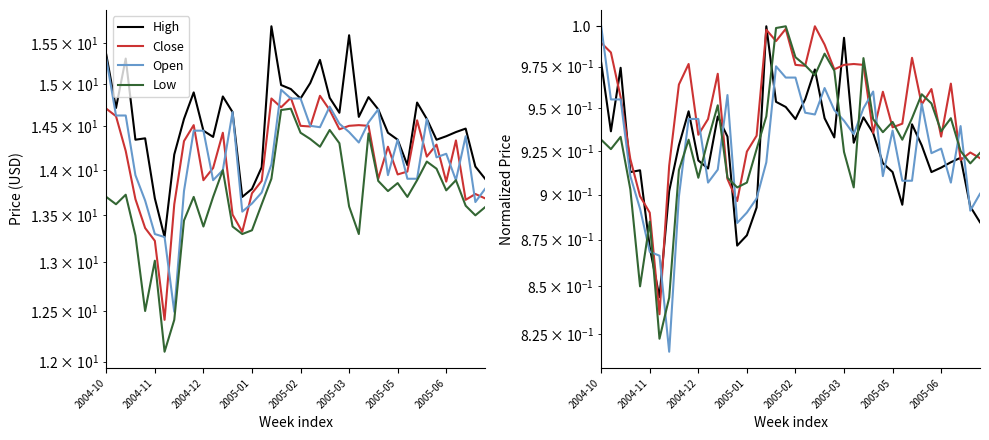

What is the approximate value of Low at 16?

0.9